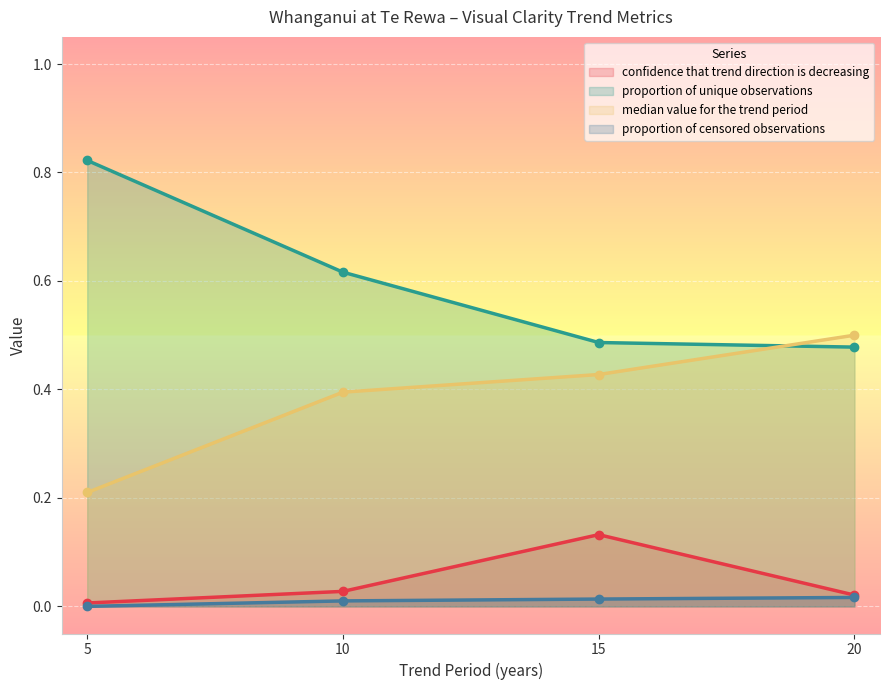

List the series in order of their peak value, lowest first.

proportion of censored observations, confidence that trend direction is decreasing, median value for the trend period, proportion of unique observations